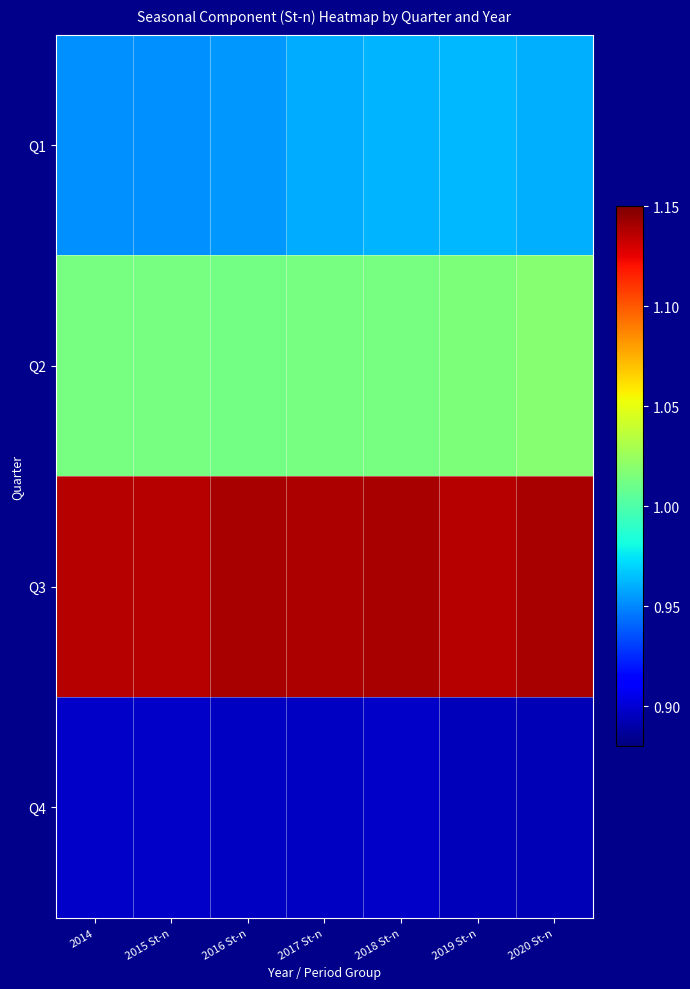

Reading right to left, what are all the values shown in this chart?

Q1: 2020 St-n=1.0	2019 St-n=1.0	2018 St-n=1.0	2017 St-n=1.0	2016 St-n=1.0	2015 St-n=1.0	2014=1.0
Q2: 2020 St-n=1.0	2019 St-n=1.0	2018 St-n=1.0	2017 St-n=1.0	2016 St-n=1.0	2015 St-n=1.0	2014=1.0
Q3: 2020 St-n=1.1	2019 St-n=1.1	2018 St-n=1.1	2017 St-n=1.1	2016 St-n=1.1	2015 St-n=1.1	2014=1.1
Q4: 2020 St-n=0.9	2019 St-n=0.9	2018 St-n=0.9	2017 St-n=0.9	2016 St-n=0.9	2015 St-n=0.9	2014=0.9